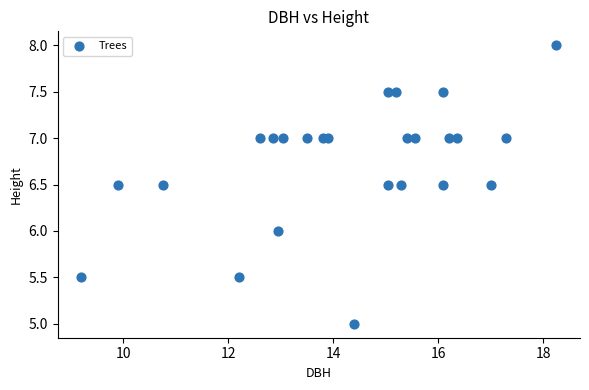

What is the range of Y values (max minus min)?

3.0